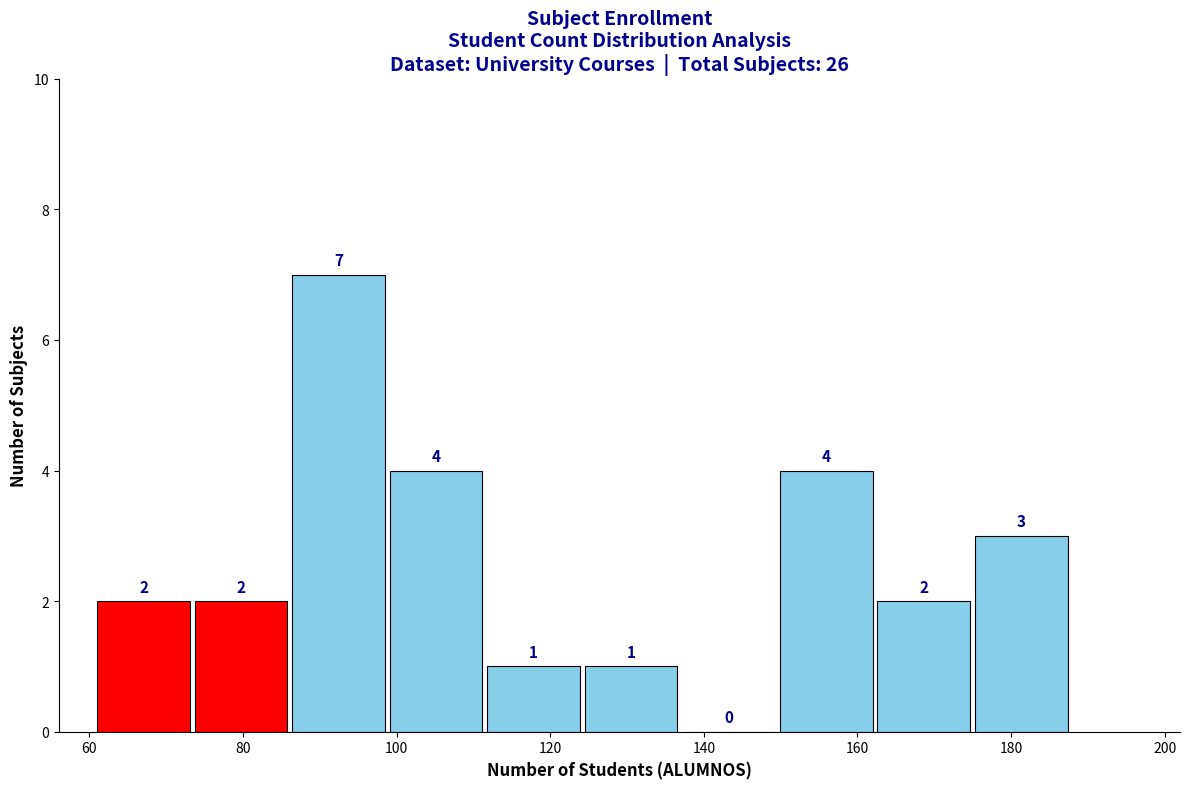

Reading left to right, transcribe this chart: for each bar, give the range it covers on the x-axis and its height. The bar edges are not printed on the chart, so give them approximately, as read against the axis.

62 to 74: 2
74 to 86: 2
86 to 100: 7
100 to 112: 4
112 to 124: 1
124 to 138: 1
138 to 150: 0
150 to 162: 4
162 to 176: 2
176 to 188: 3